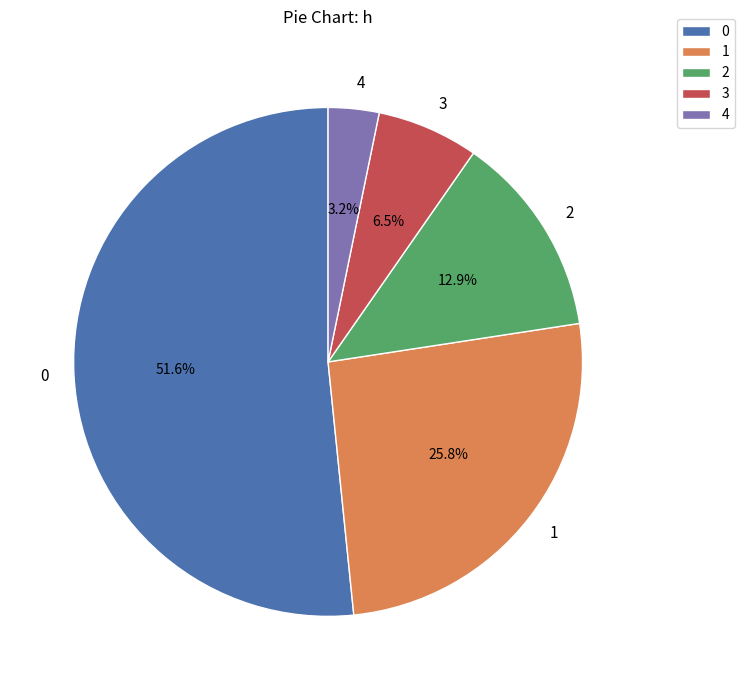

Is it true that 2 is 13% of the pie?

True